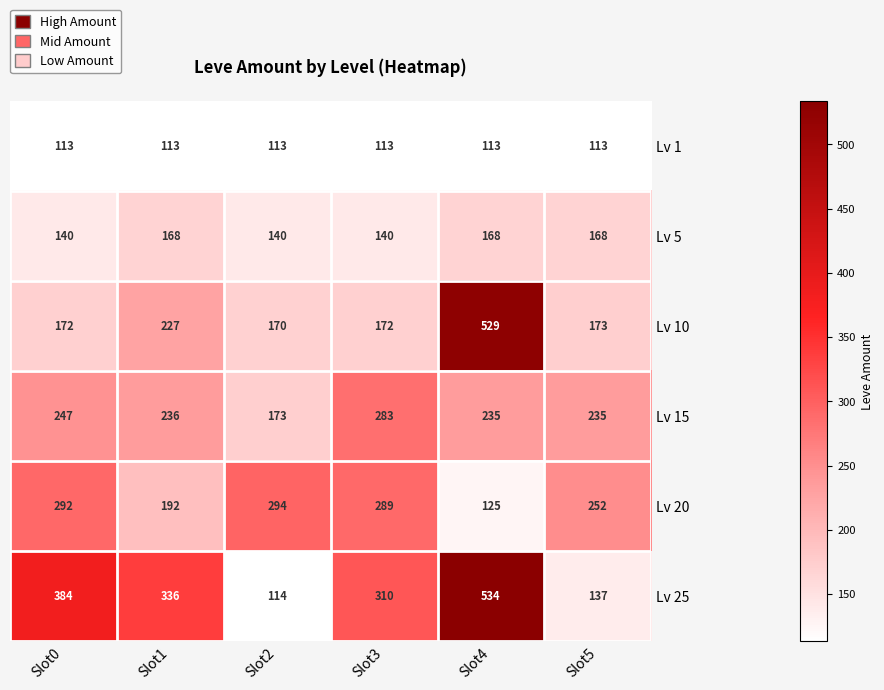

What is the minimum value for Lv 20?

125